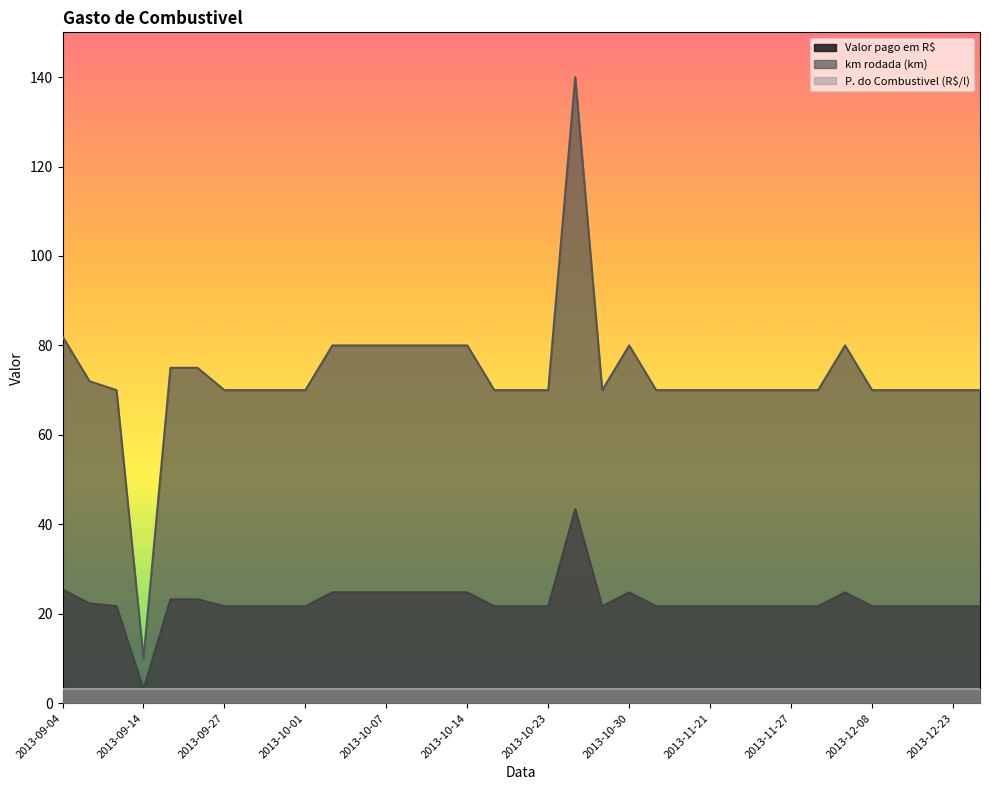

What is the approximate value of km rodada (km) at 2013-11-21?

70.0